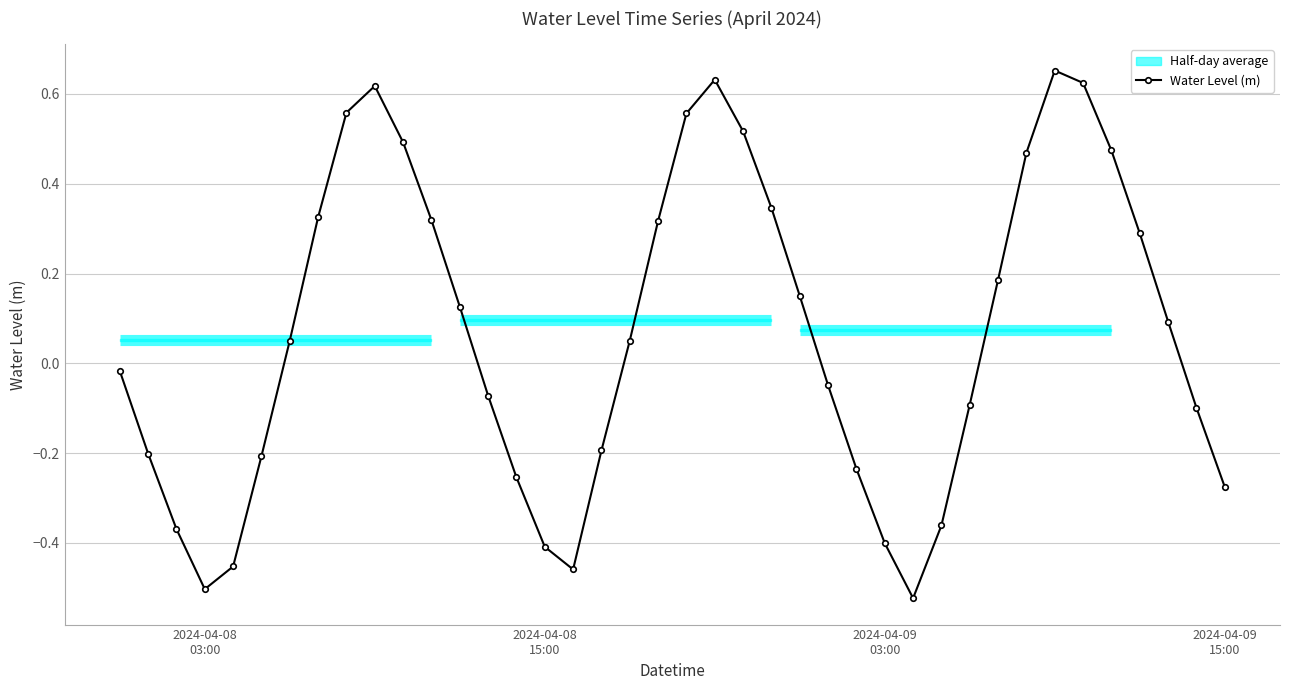

Count the number of values greater than 0.

21